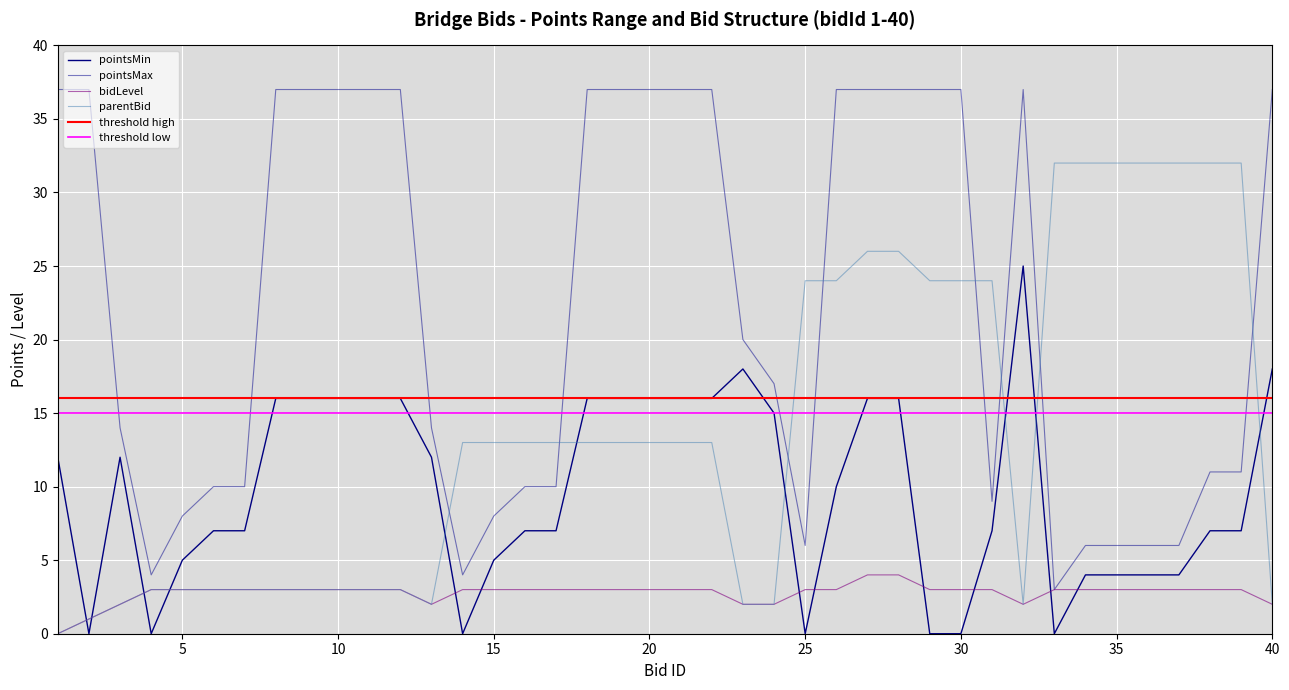

At which category is the sum across all series the highest?

27